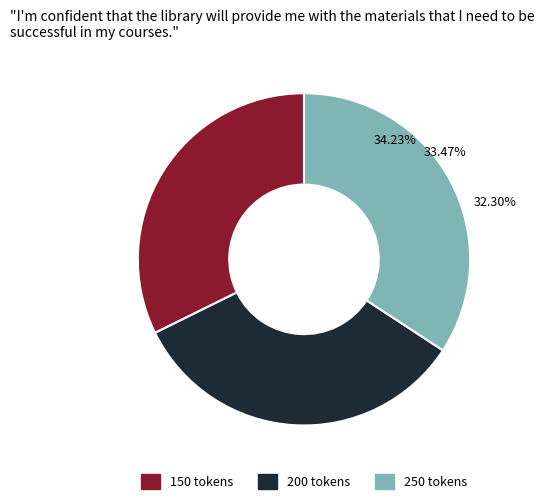

Rank the categories by value from lowest to highest.

150 tokens, 200 tokens, 250 tokens